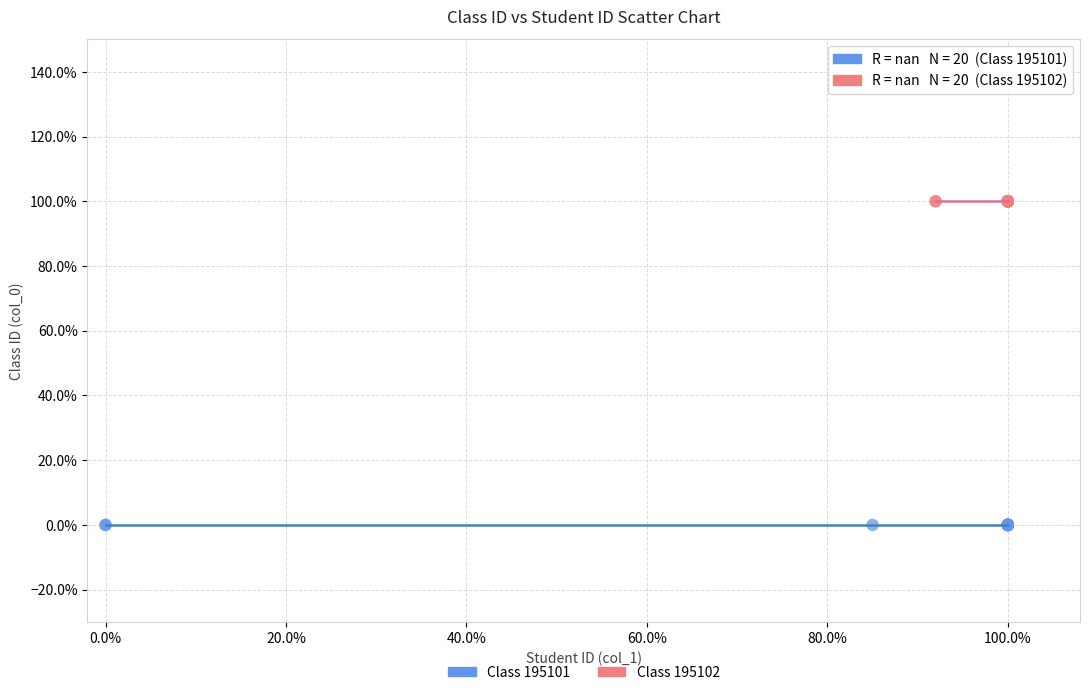

Which series contains the highest Y value?

Class 195102